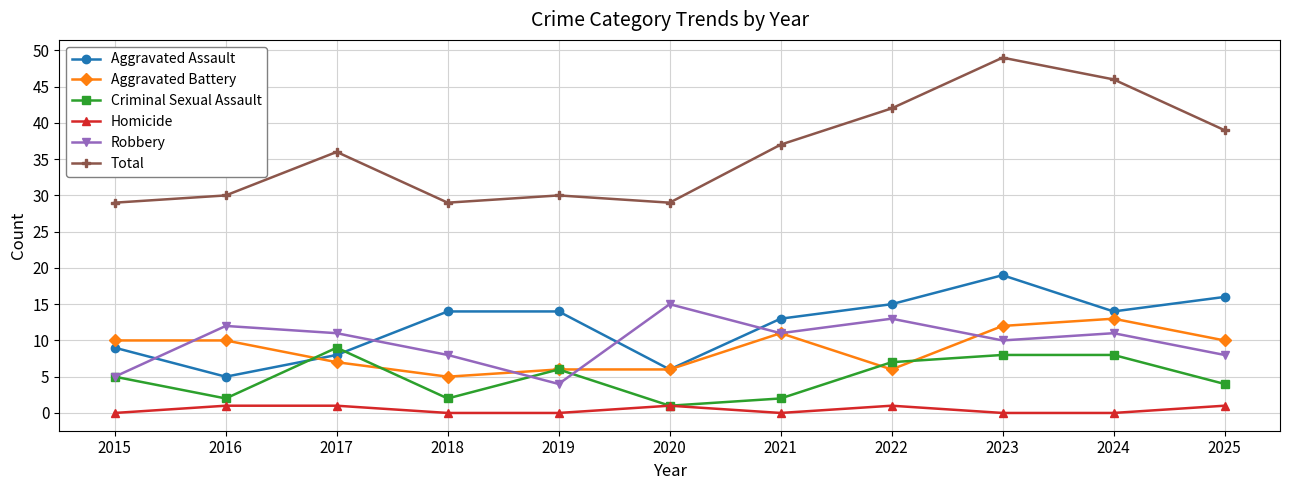

Reading left to right, list all the values displayed in this chart.

Aggravated Assault: 9	5	8	14	14	6	13	15	19	14	16
Aggravated Battery: 10	10	7	5	6	6	11	6	12	13	10
Criminal Sexual Assault: 5	2	9	2	6	1	2	7	8	8	4
Homicide: 0	1	1	0	0	1	0	1	0	0	1
Robbery: 5	12	11	8	4	15	11	13	10	11	8
Total: 29	30	36	29	30	29	37	42	49	46	39